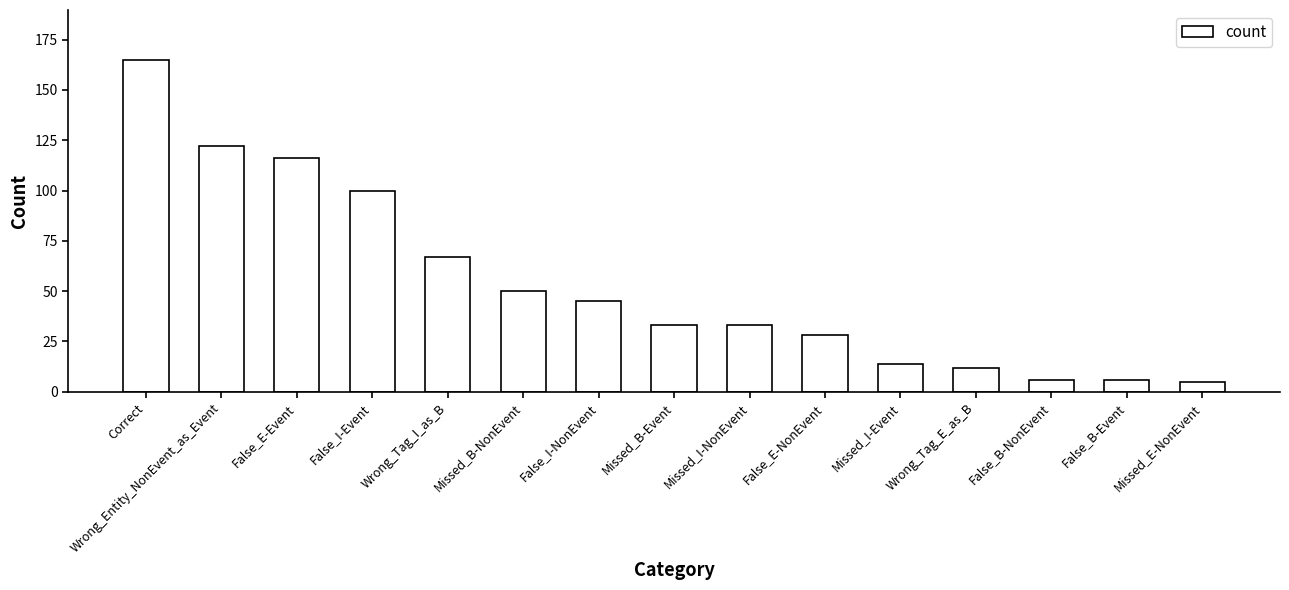

What is the greatest value displayed?

165